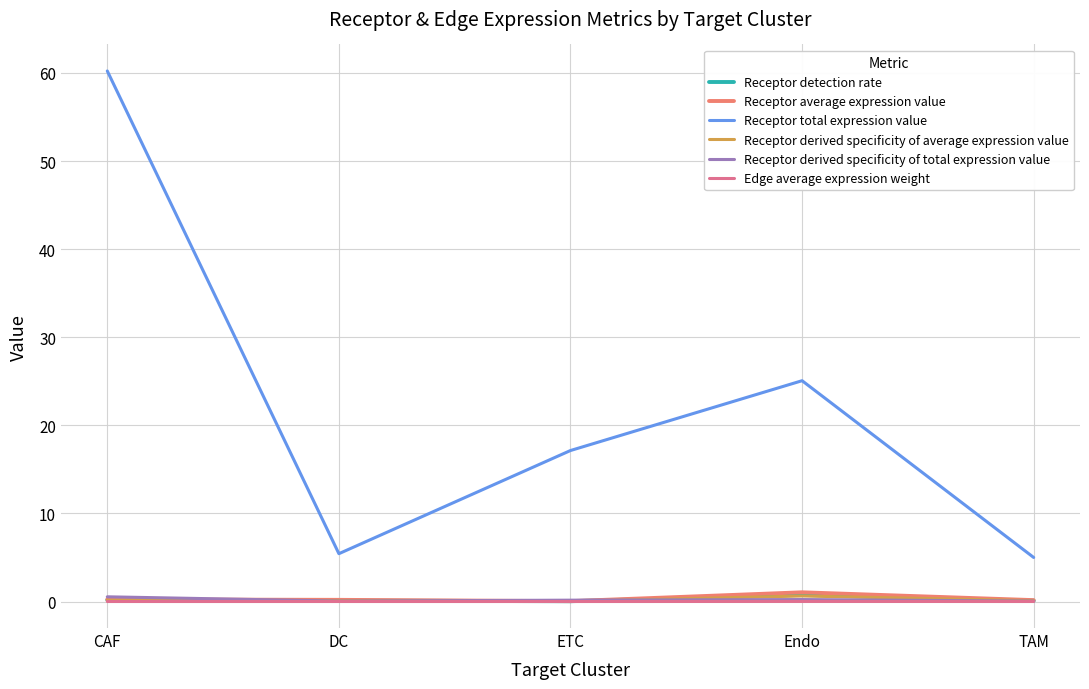

Reading left to right, what are all the values shown in this chart?

Receptor detection rate: CAF=0.2	DC=0.1	ETC=0.0	Endo=0.8	TAM=0.1
Receptor average expression value: CAF=0.2	DC=0.2	ETC=0.0	Endo=1.0	TAM=0.2
Receptor total expression value: CAF=60.2	DC=5.4	ETC=17.1	Endo=25.1	TAM=5.0
Receptor derived specificity of average expression value: CAF=0.1	DC=0.1	ETC=0.0	Endo=0.6	TAM=0.1
Receptor derived specificity of total expression value: CAF=0.5	DC=0.0	ETC=0.2	Endo=0.2	TAM=0.0
Edge average expression weight: CAF=0.0	DC=0.0	ETC=0.0	Endo=0.0	TAM=0.0